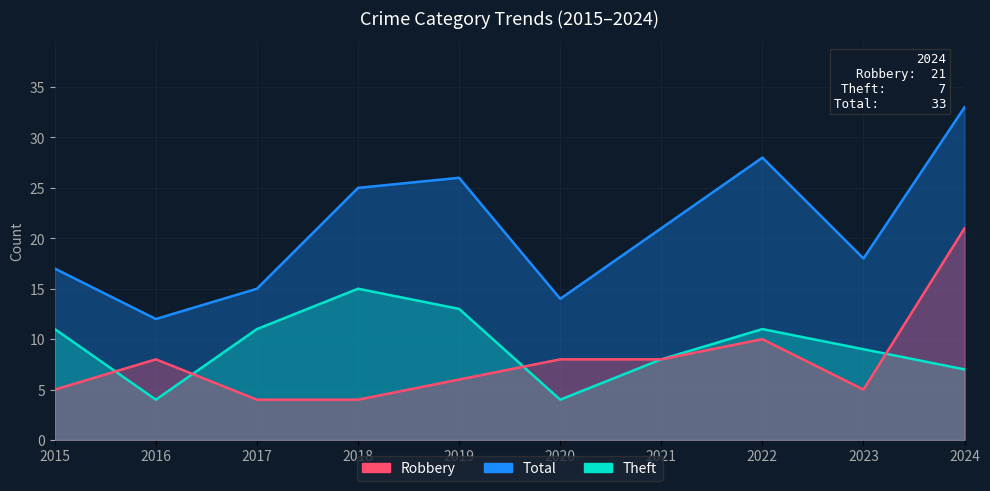

Where is Theft nearest to the value 9?

2023